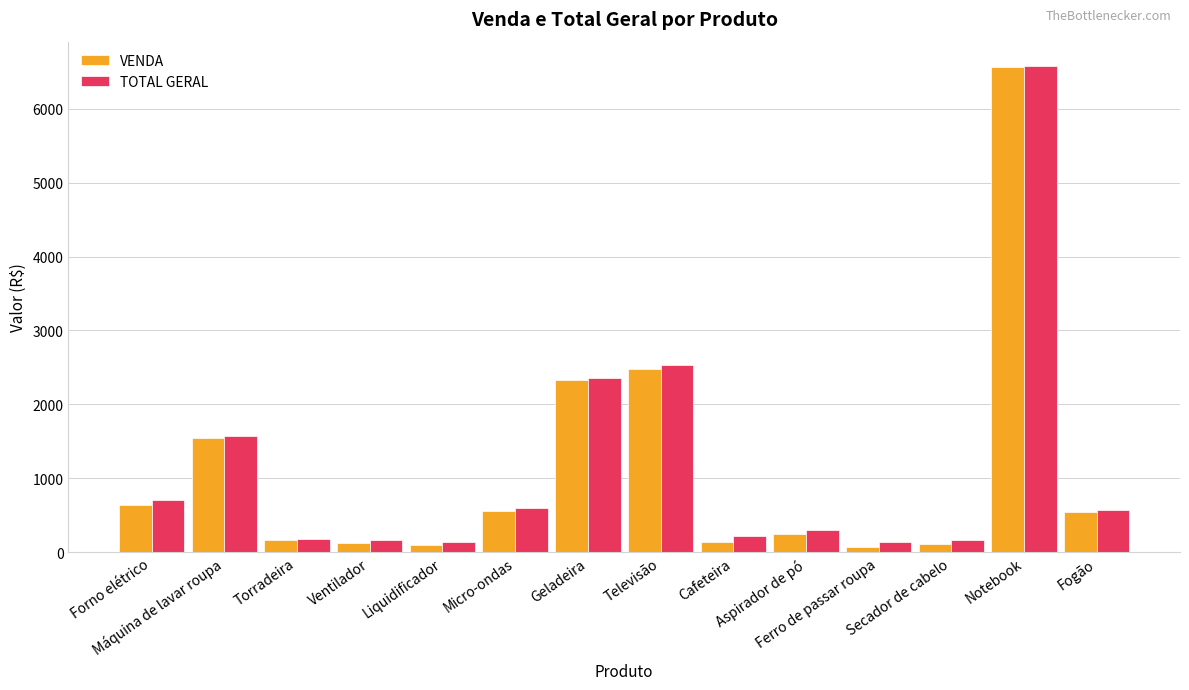

What are all the series names shown in the legend?

VENDA, TOTAL GERAL